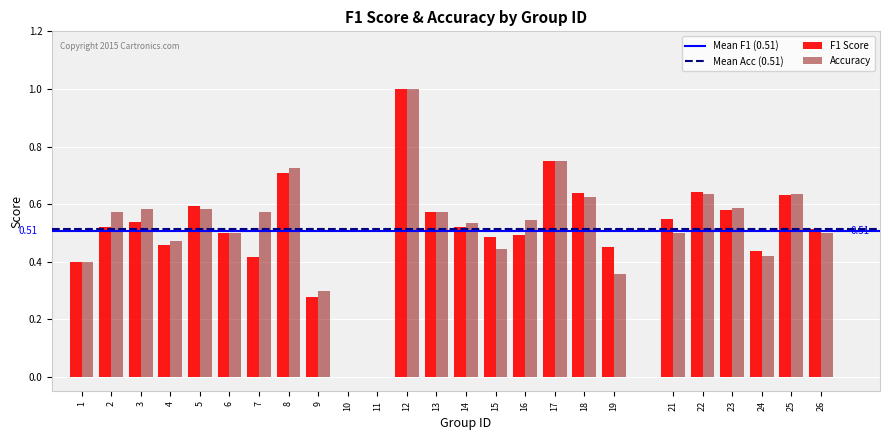

Which series changed the most between 9 and 16?

Accuracy